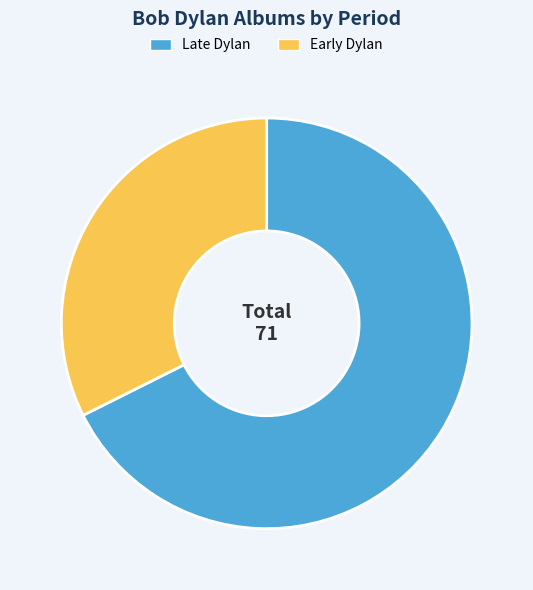

Is it true that Late Dylan is 76% of the pie?

False